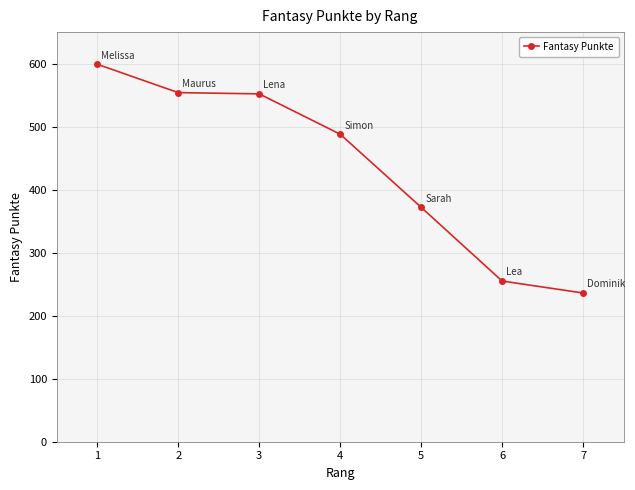

What is the average value?

437